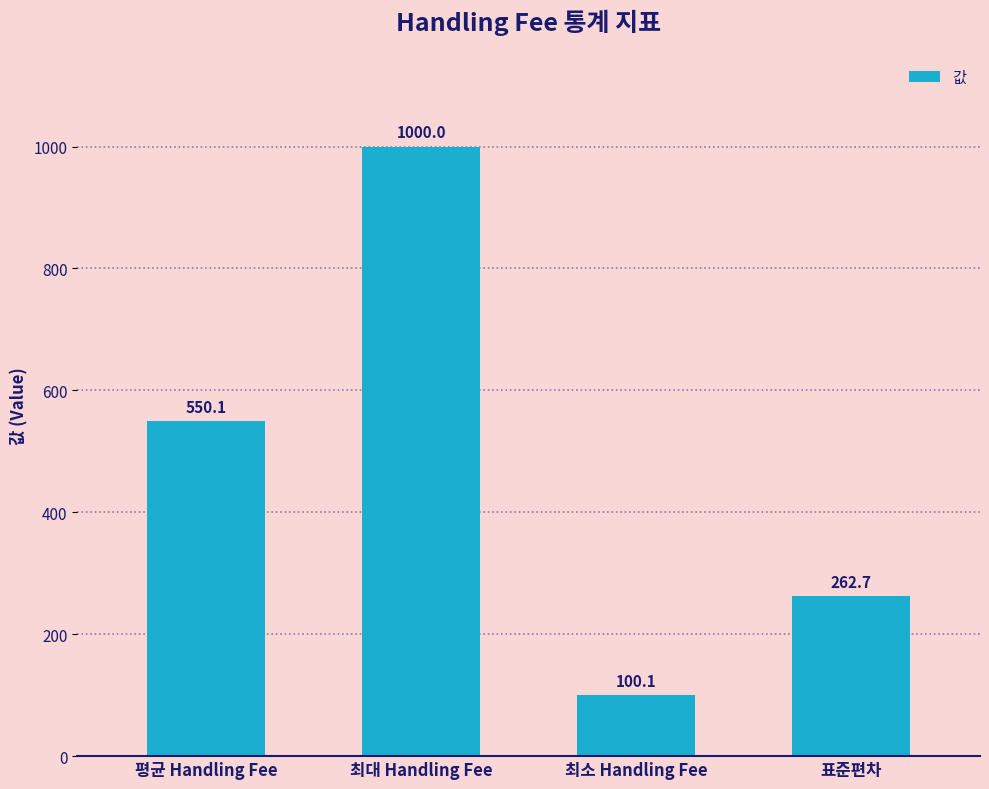

The value at 표준편차 is 105.8. True or false?

False